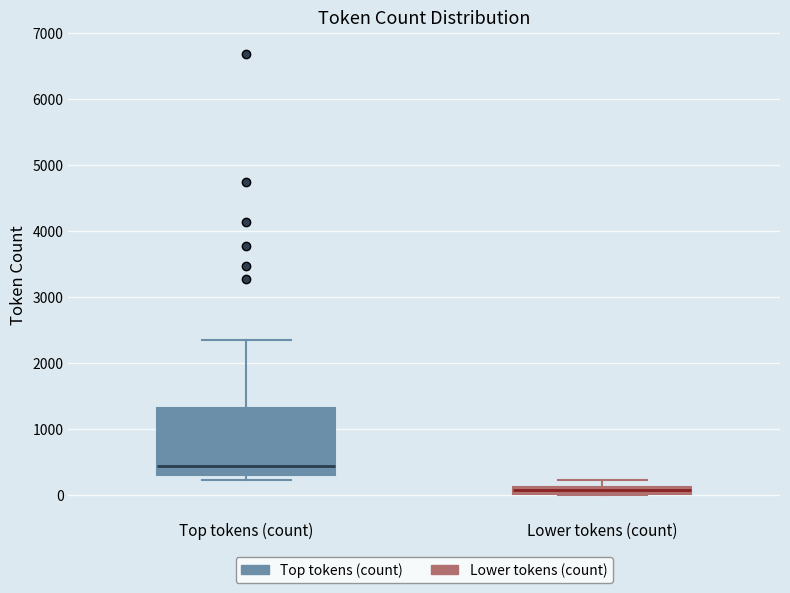

Where does the median line of the box for Top tokens (count) sit on the y-axis? The values are not printed on the chart, so give them approximately, as read against the axis.

400